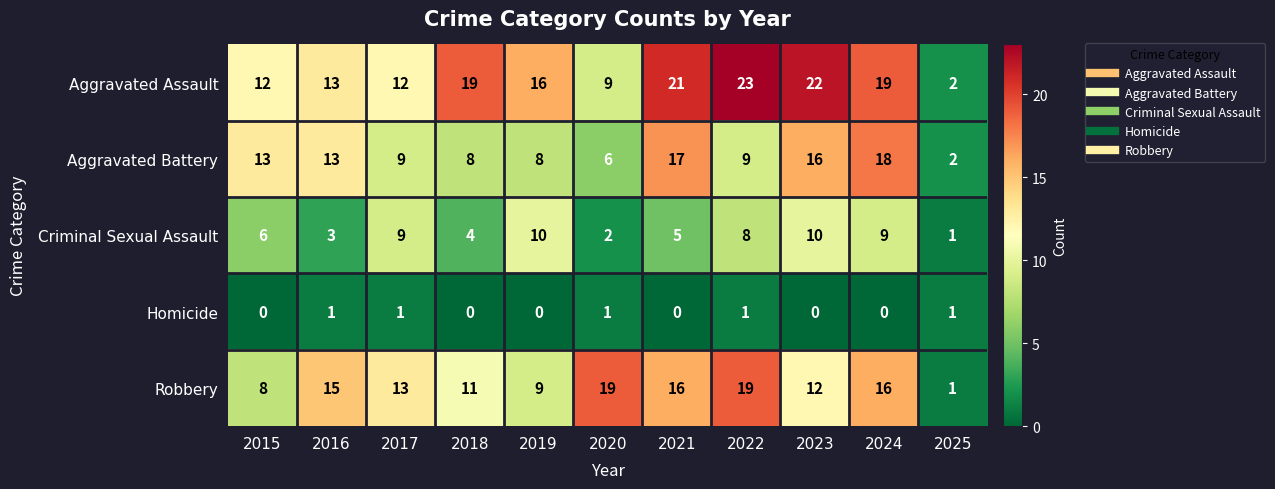

Rank the series at 2020 from highest to lowest value.

Robbery, Aggravated Assault, Aggravated Battery, Criminal Sexual Assault, Homicide